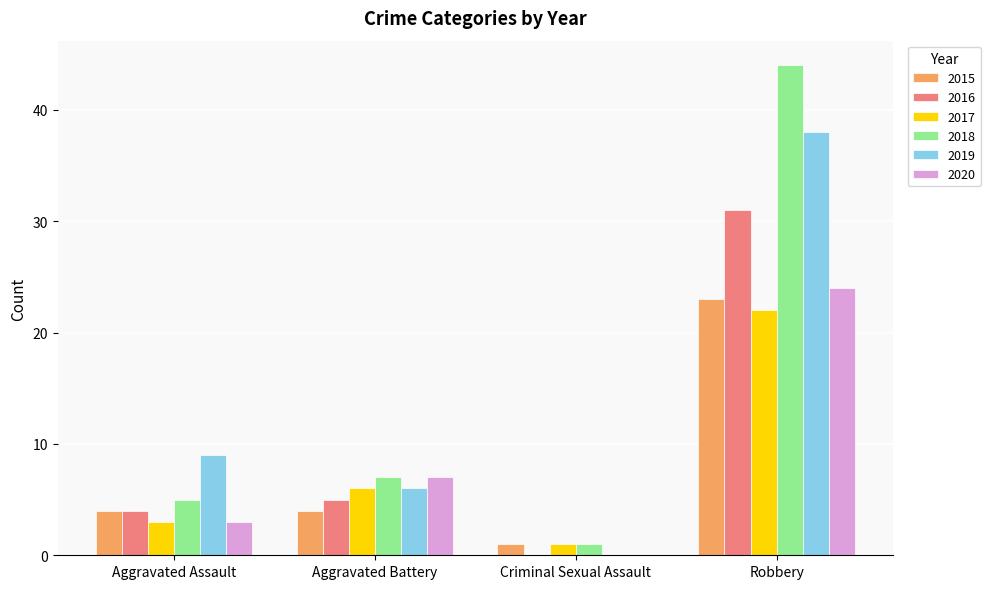

Does the chart contain stacked bars?

No